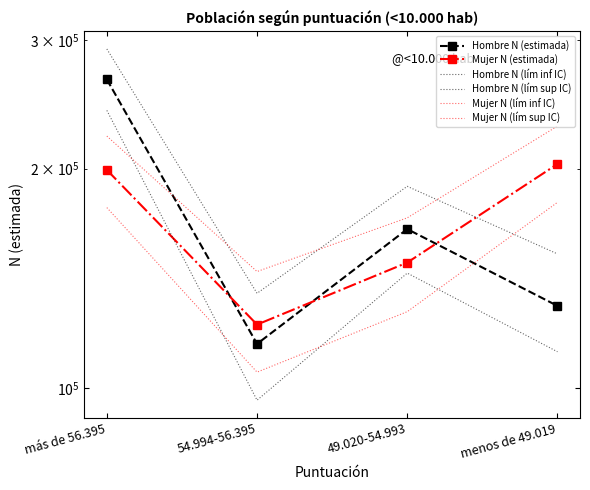

True or false: Hombre N (lím sup IC) has a value of 124913 at 49.020-54.993.

False